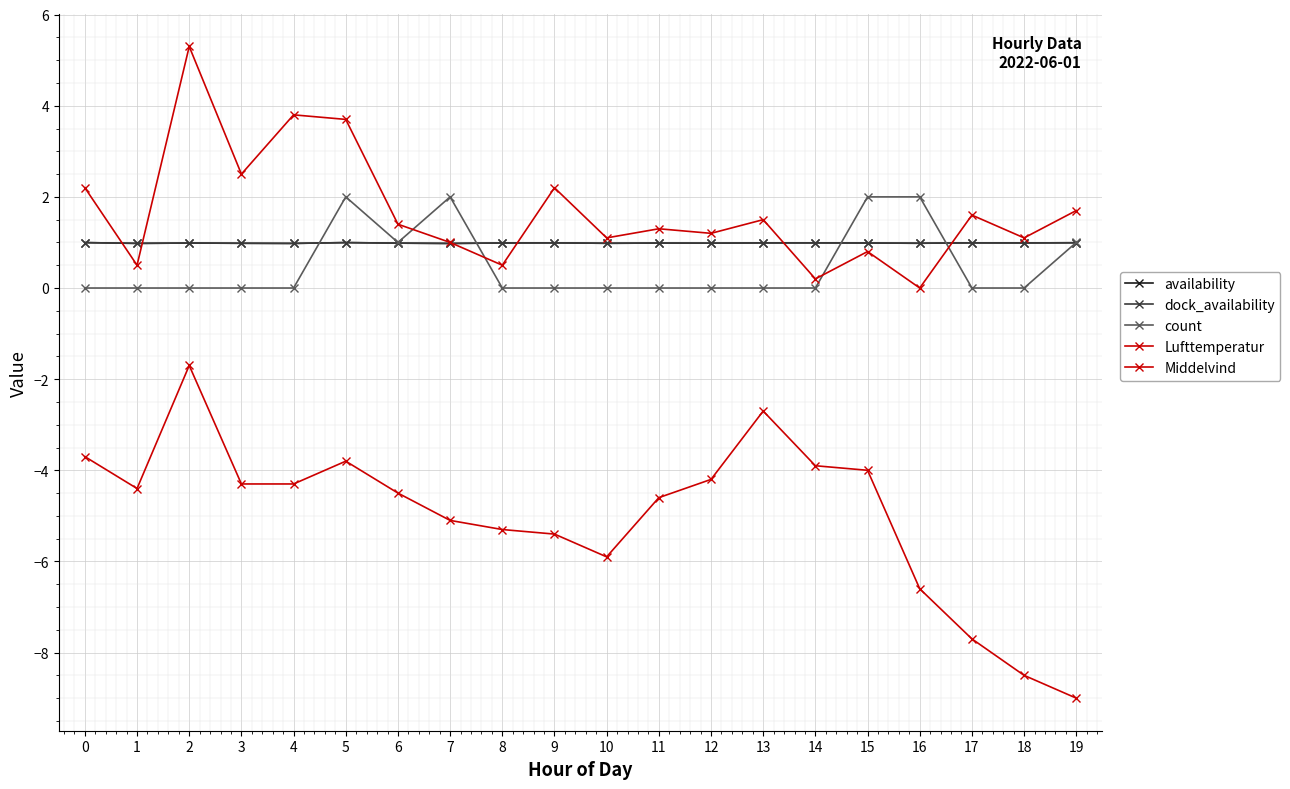

Is this an area chart (filled region under the line)?

No